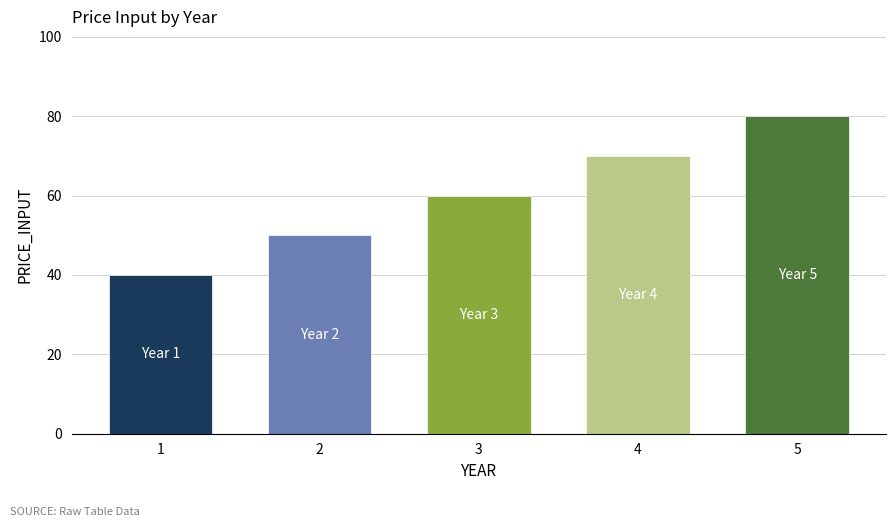

How many series are shown in this chart?

1